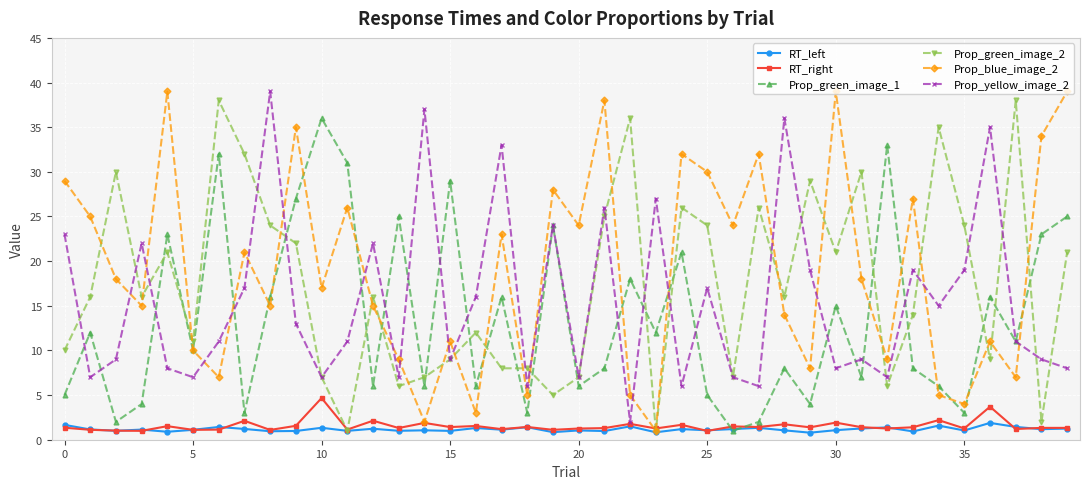

What is the greatest value displayed?

39.0